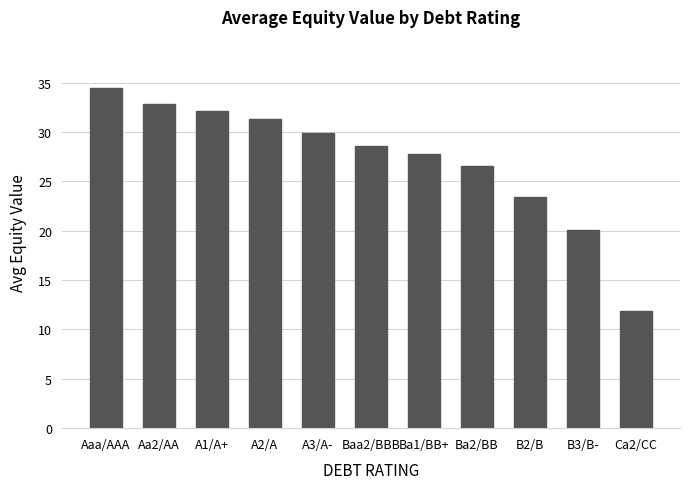

Between A2/A and Aa2/AA, which is larger?

Aa2/AA